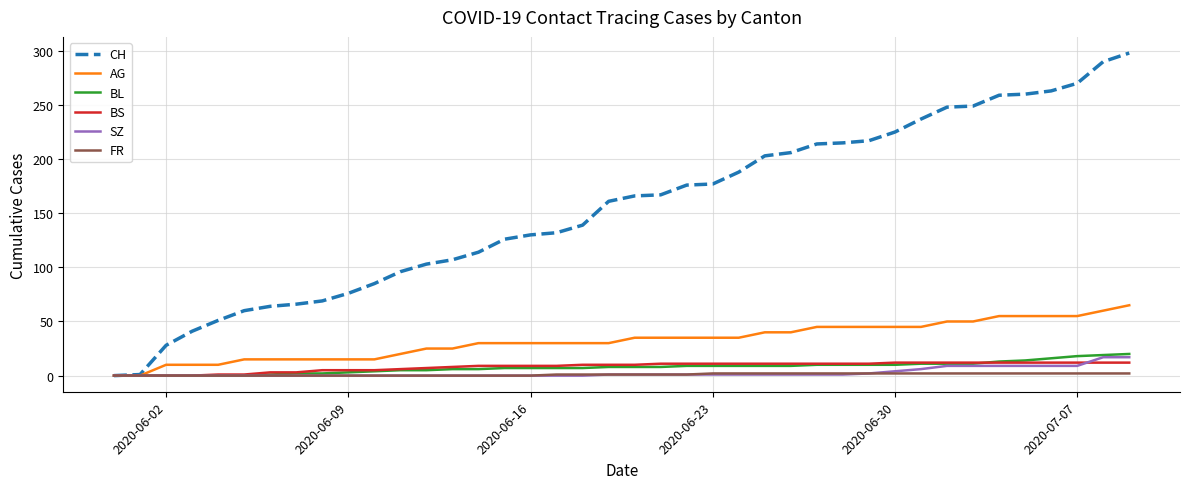

What is the difference between the maximum and second lowest values in the SZ series?

17